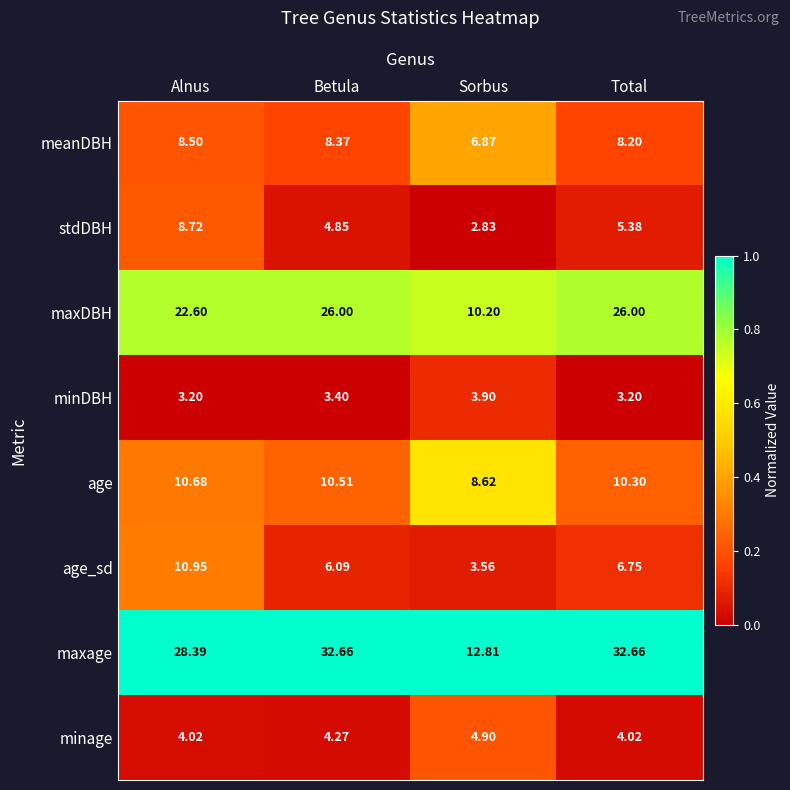

Which series changed the most between Betula and Total?

age_sd